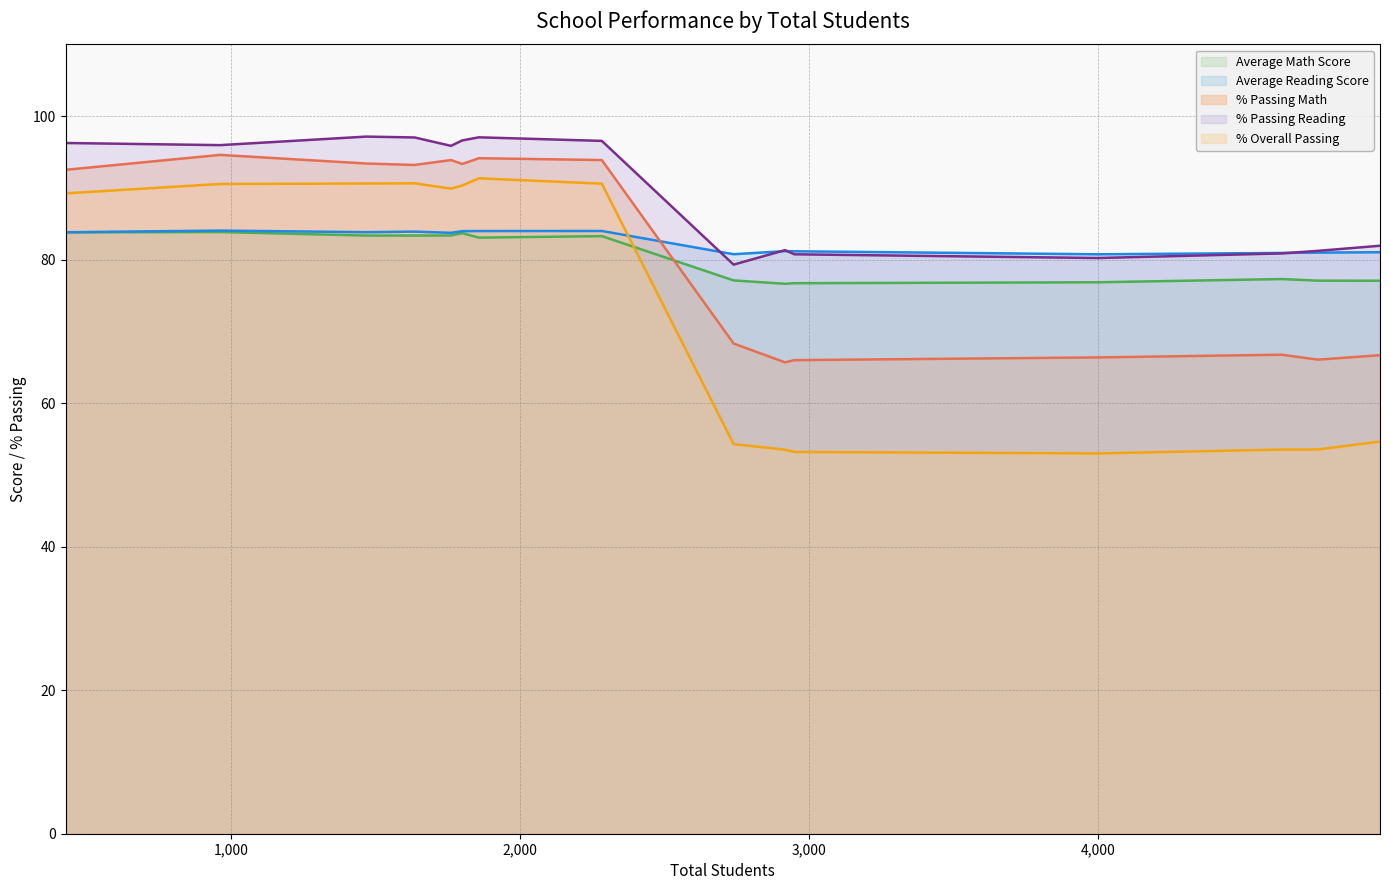

What is the value of the Average Reading Score point at the 6th from the left?

83.7